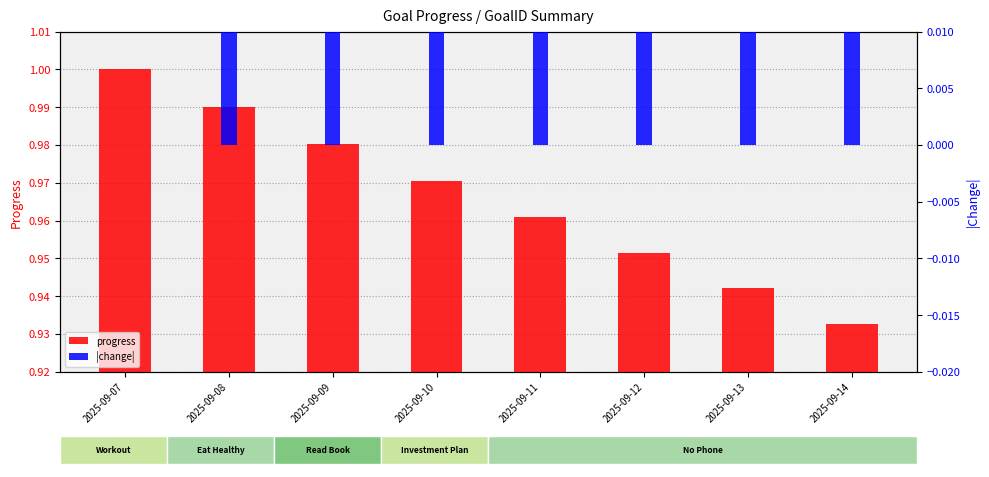

Which series has the largest total across all categories?

progress